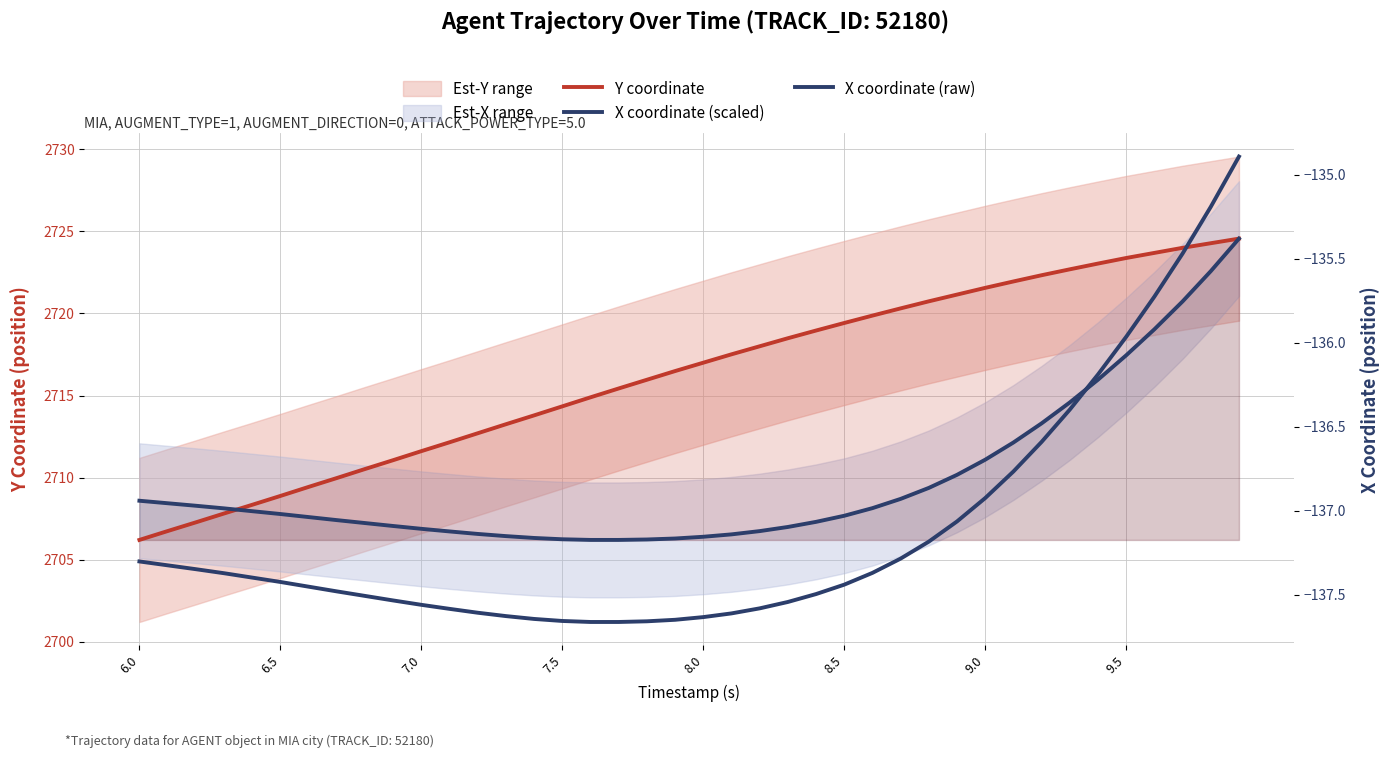

True or false: X coordinate (scaled) and X coordinate (raw) intersect in this chart.

False